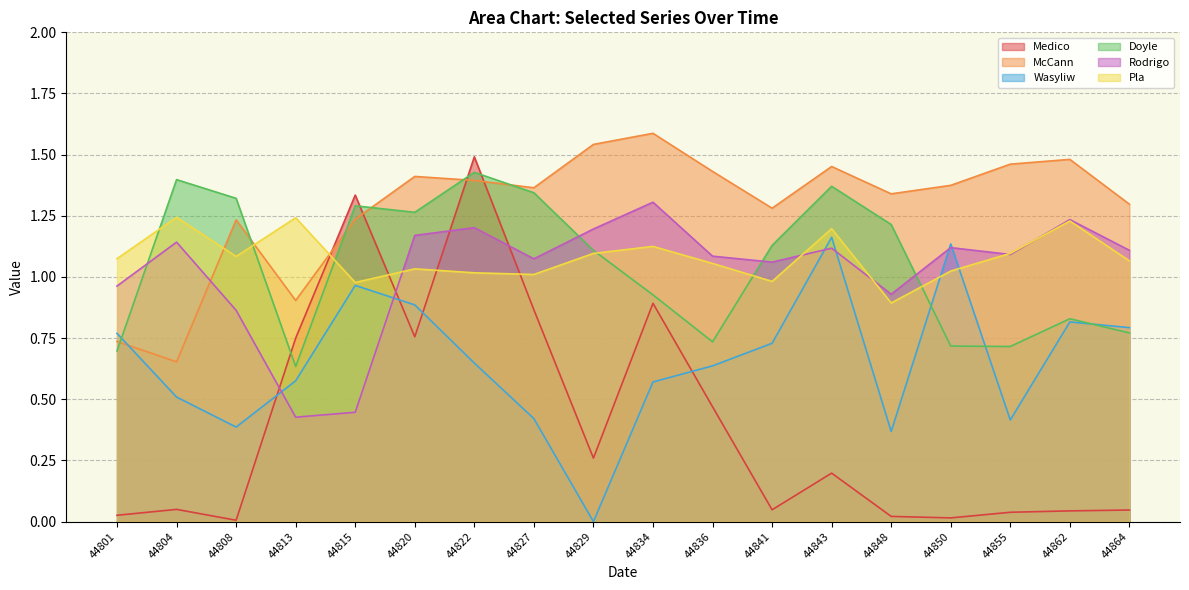

What are all the series names shown in the legend?

Medico, McCann, Wasyliw, Doyle, Rodrigo, Pla